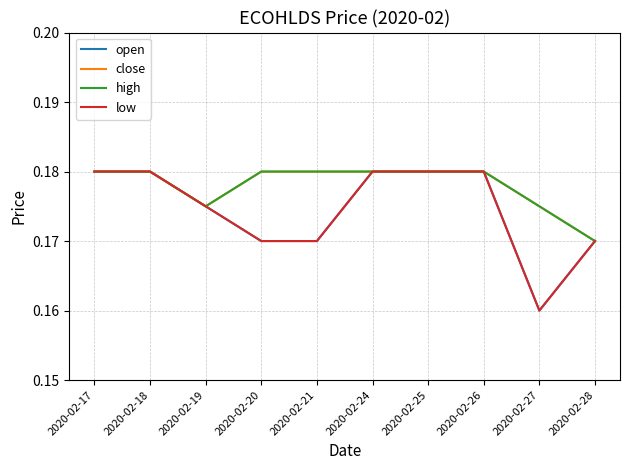

Which category has the highest value across all series?

2020-02-17